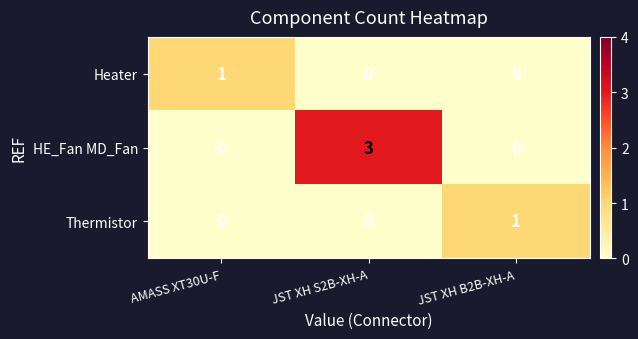

Which series has the widest spread of values?

HE_Fan MD_Fan